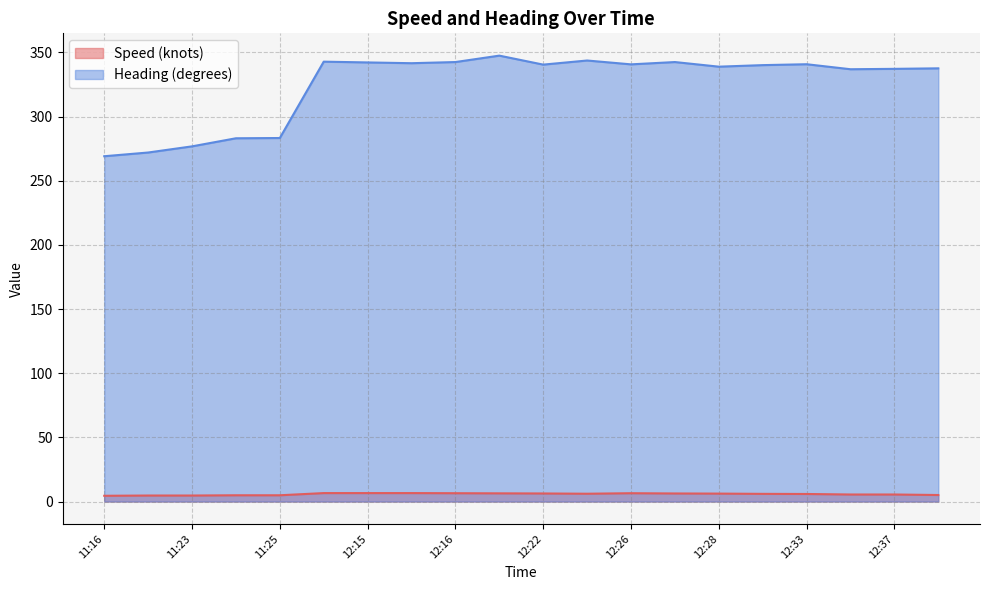

At which category does the chart reach its minimum across all series?

11:16